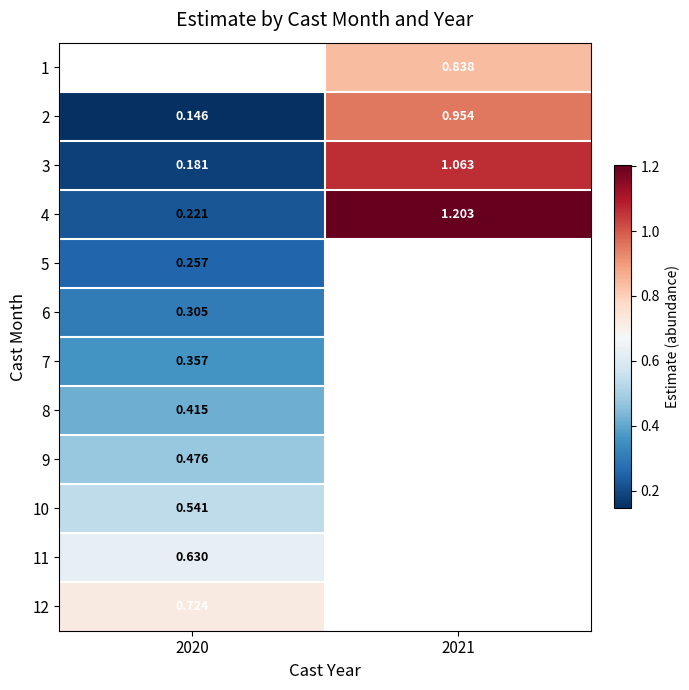

True or false: 3 has a value of 0.1 at 2020.

False